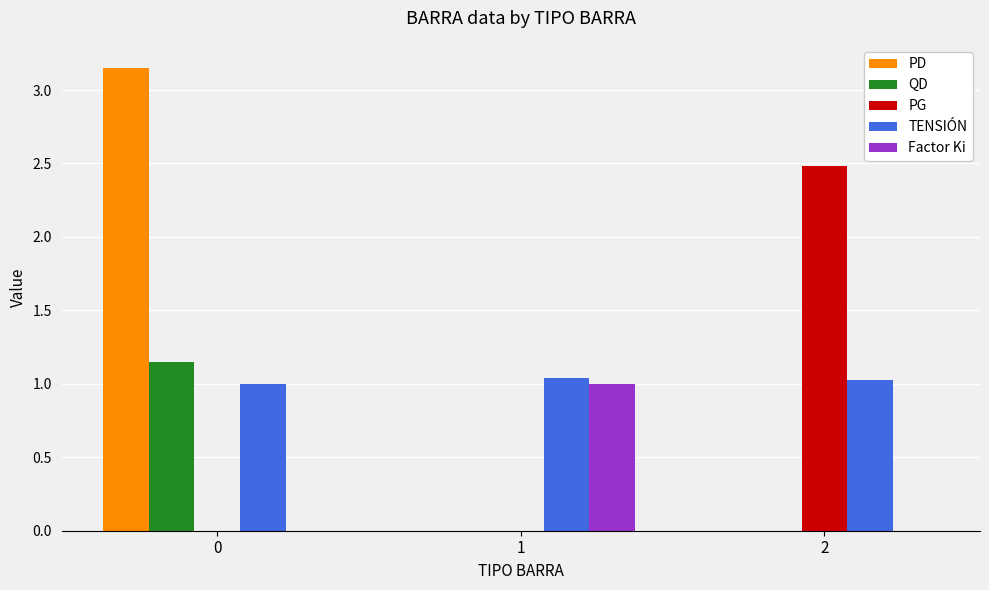

Are the bars grouped side by side (vs. stacked)?

Yes